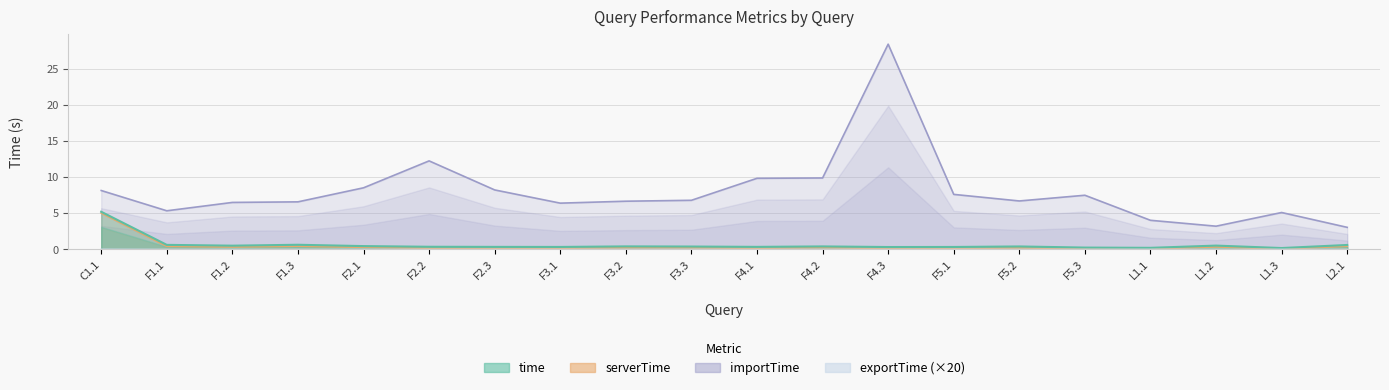

What is the label of the 16th point from the right?

F2.1